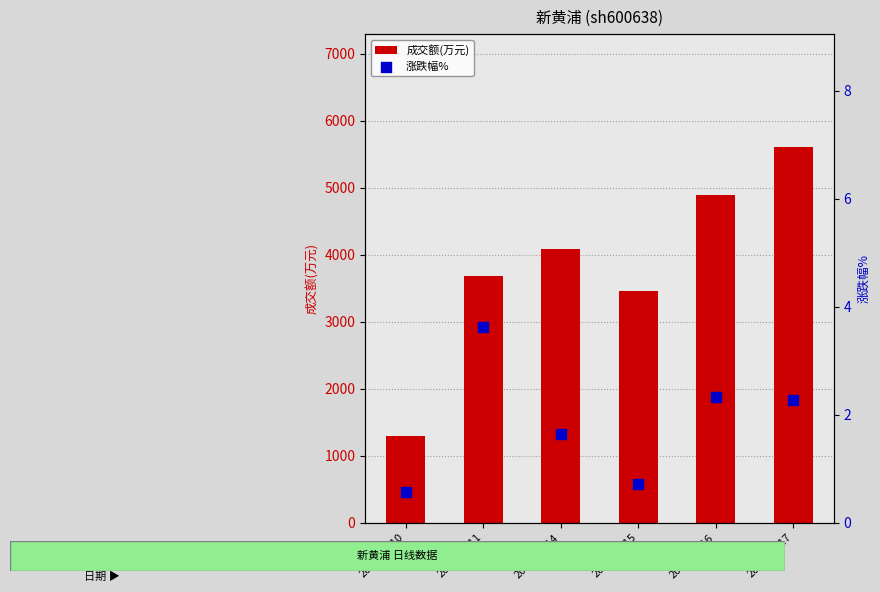

Is the value of 涨跌幅% at 2022-11-10 greater than the value of 成交额(万元) at 2022-11-17?

No